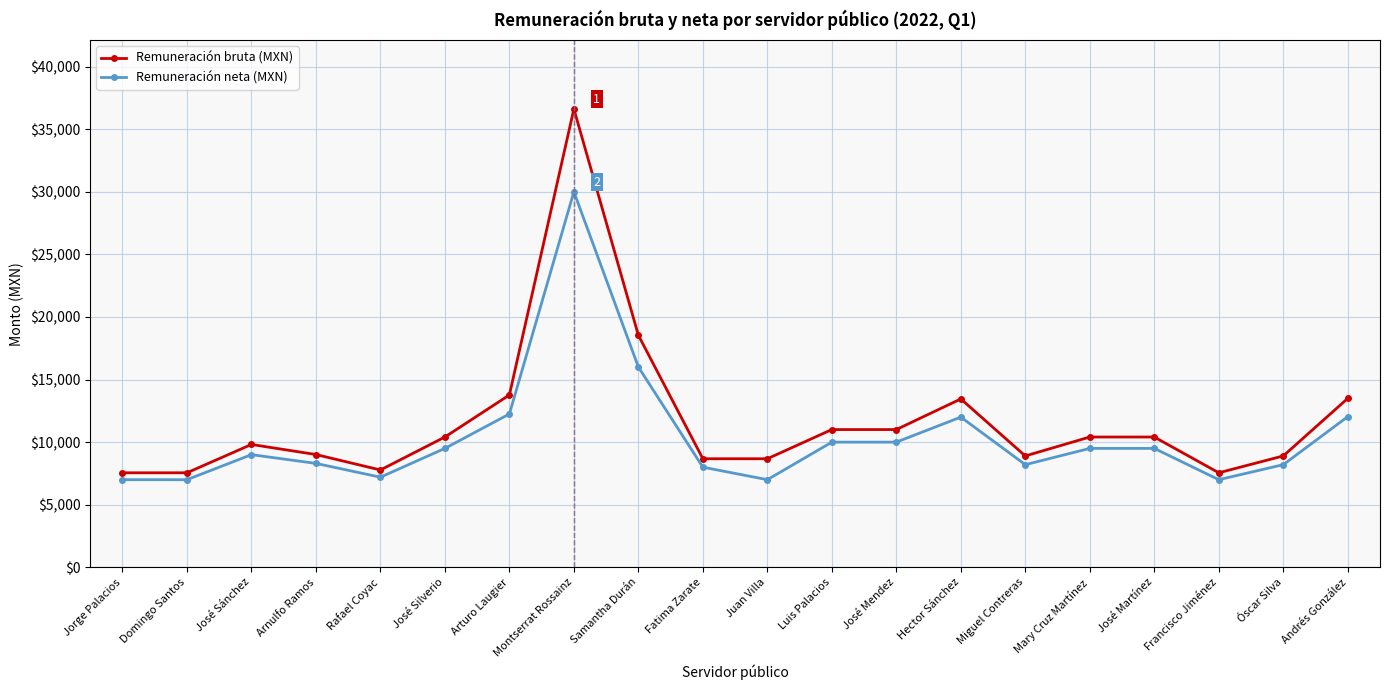

True or false: Remuneración neta (MXN) has a value of 5217.2 at José Martínez.

False